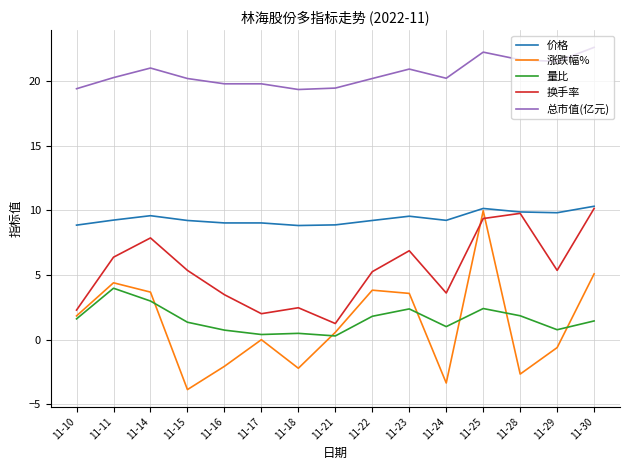

What is the maximum value shown in the chart?

22.6